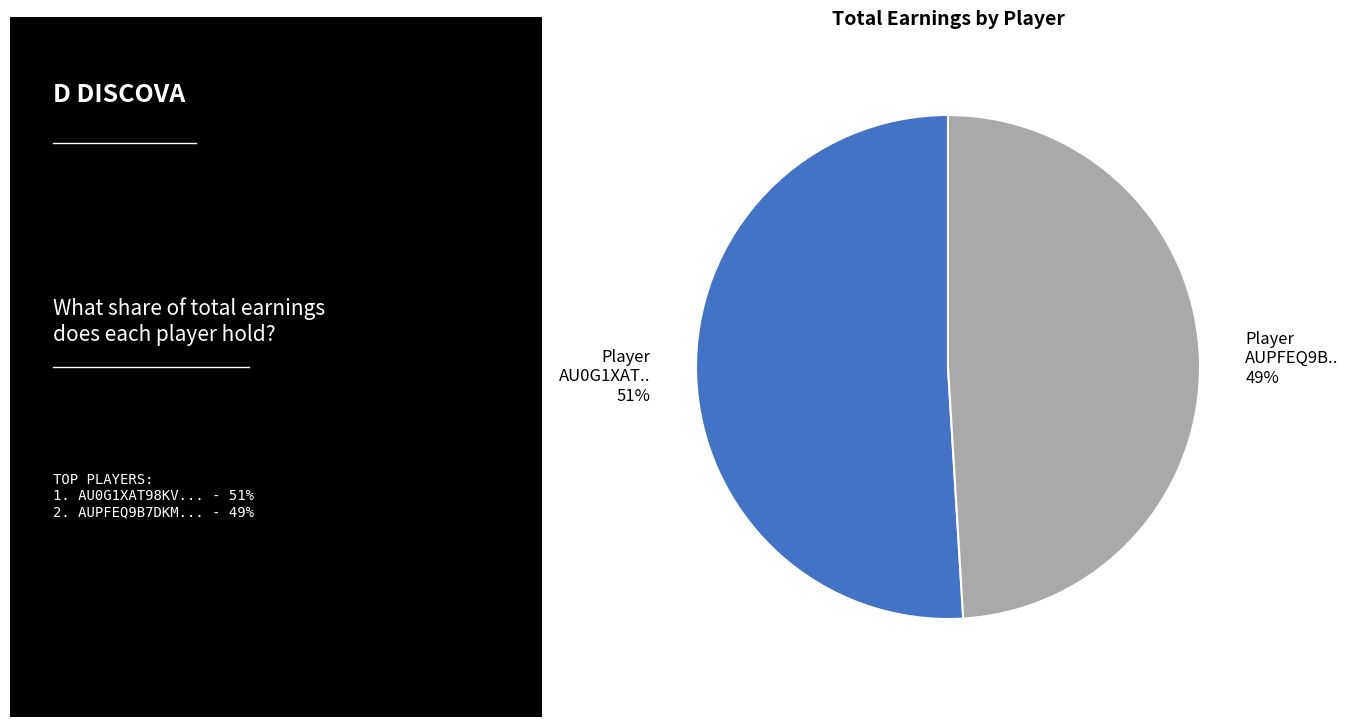

Is there a majority slice in this chart?

Yes